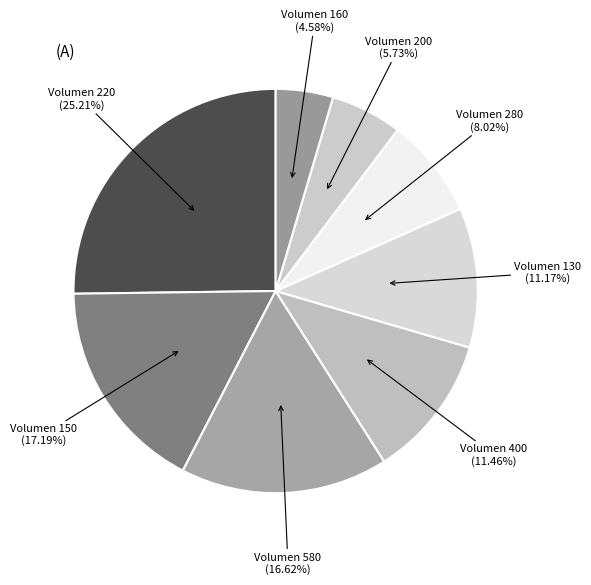

Which category has the biggest portion of the pie?

Volumen 220 (25.21%)